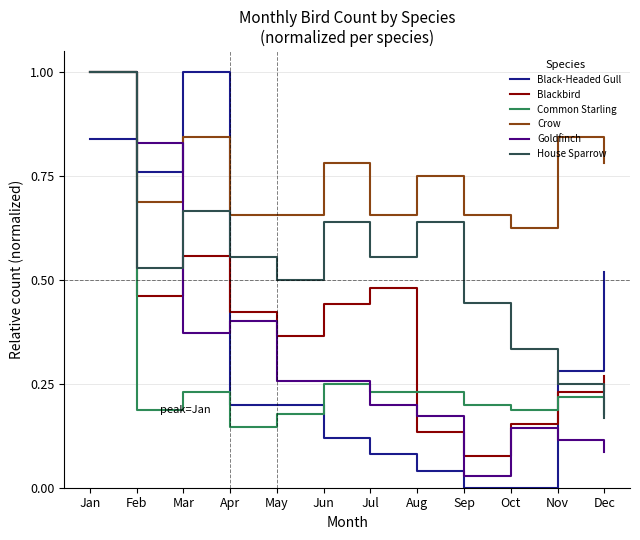

What is the highest value of the Goldfinch series?

1.0